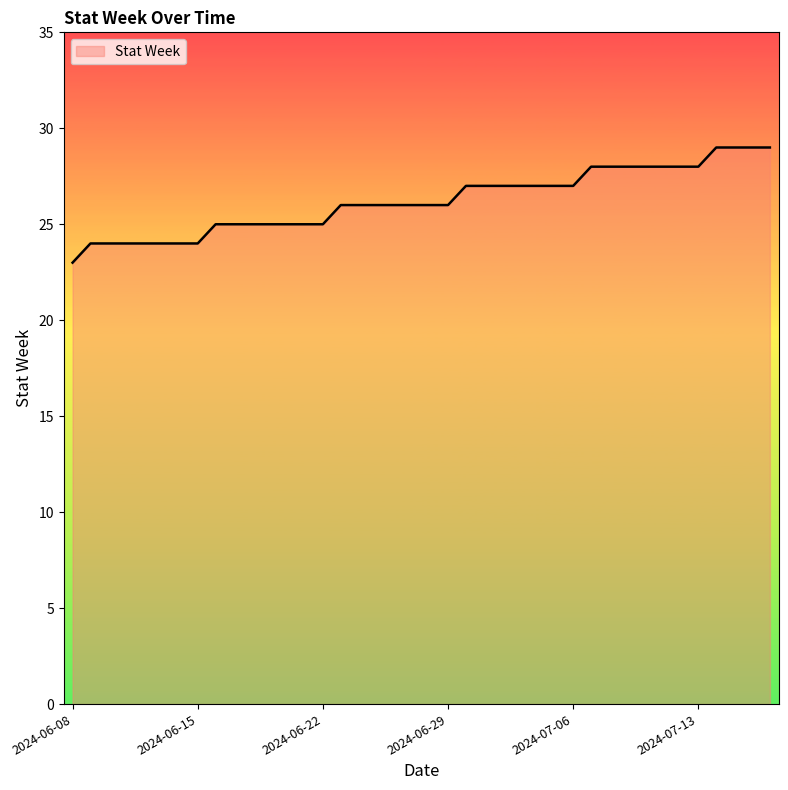

What is the greatest value displayed?

29